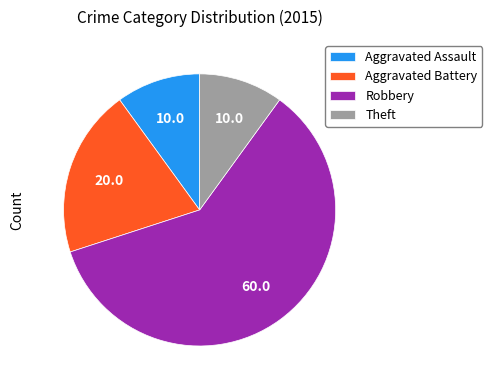

Is there a majority slice in this chart?

Yes